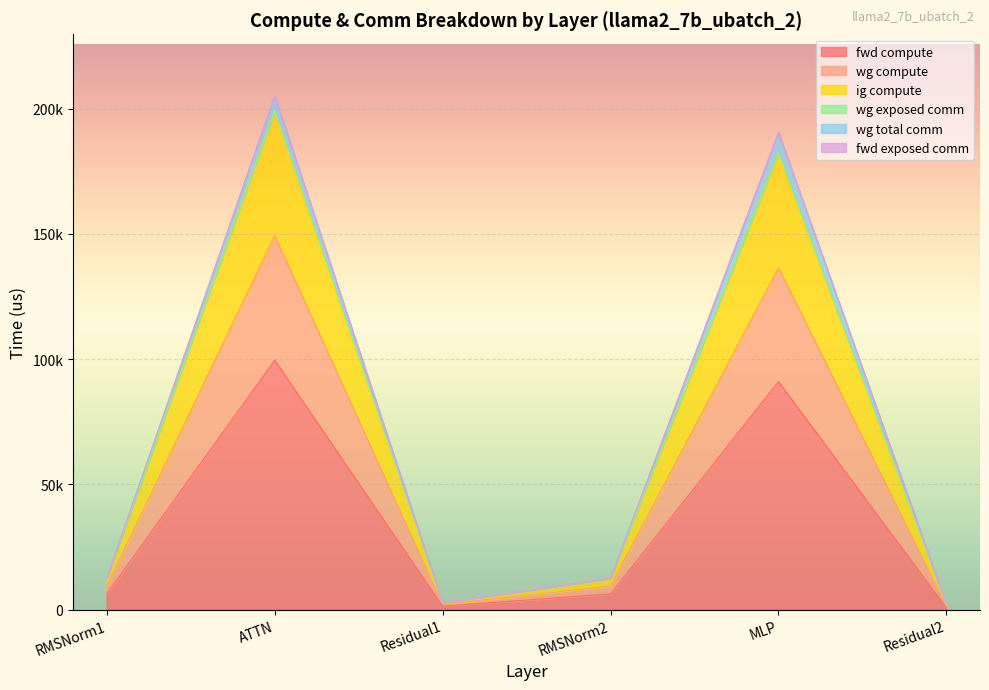

Where does the fwd compute series first go above 6289?

RMSNorm1